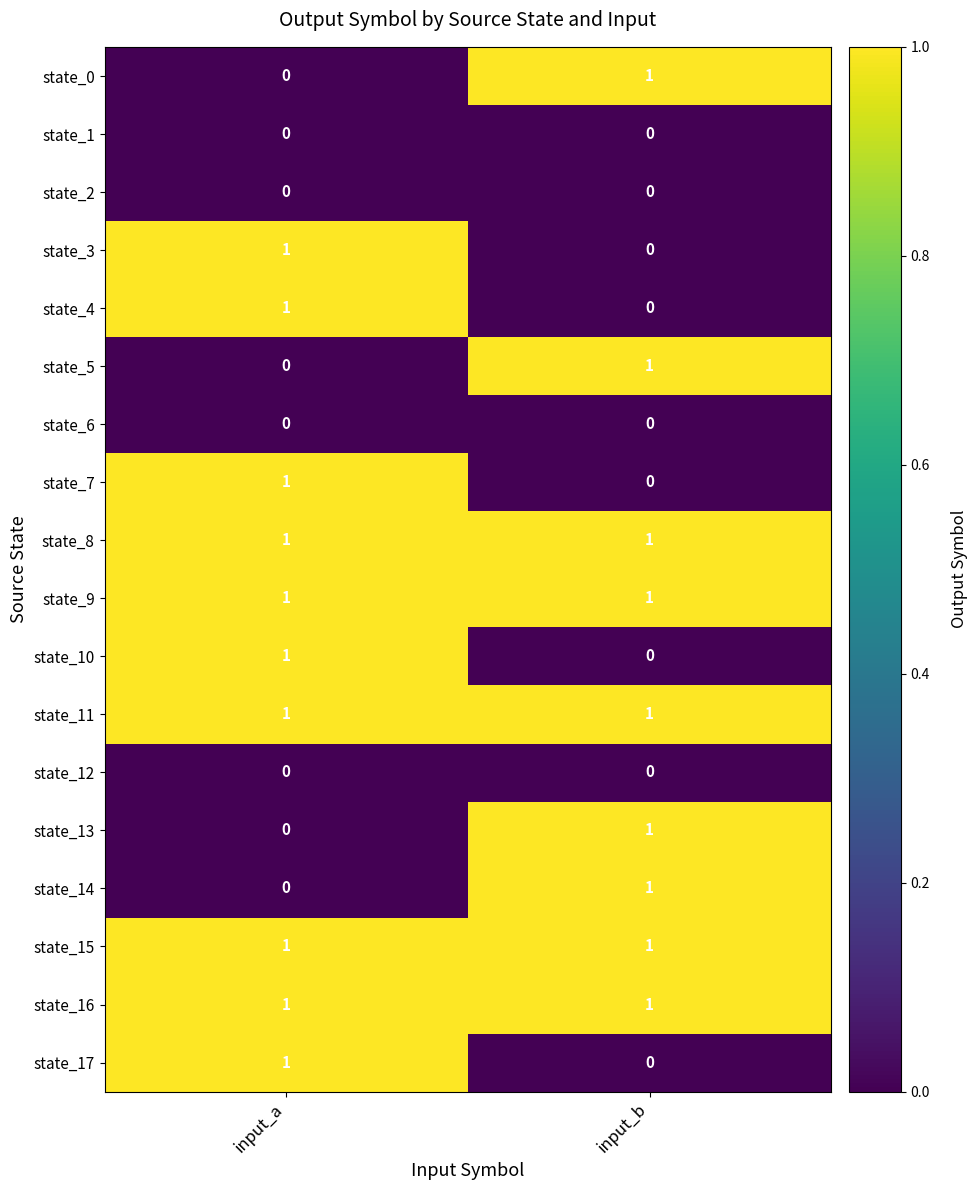

Rank the categories by state_17 value from highest to lowest.

input_a, input_b